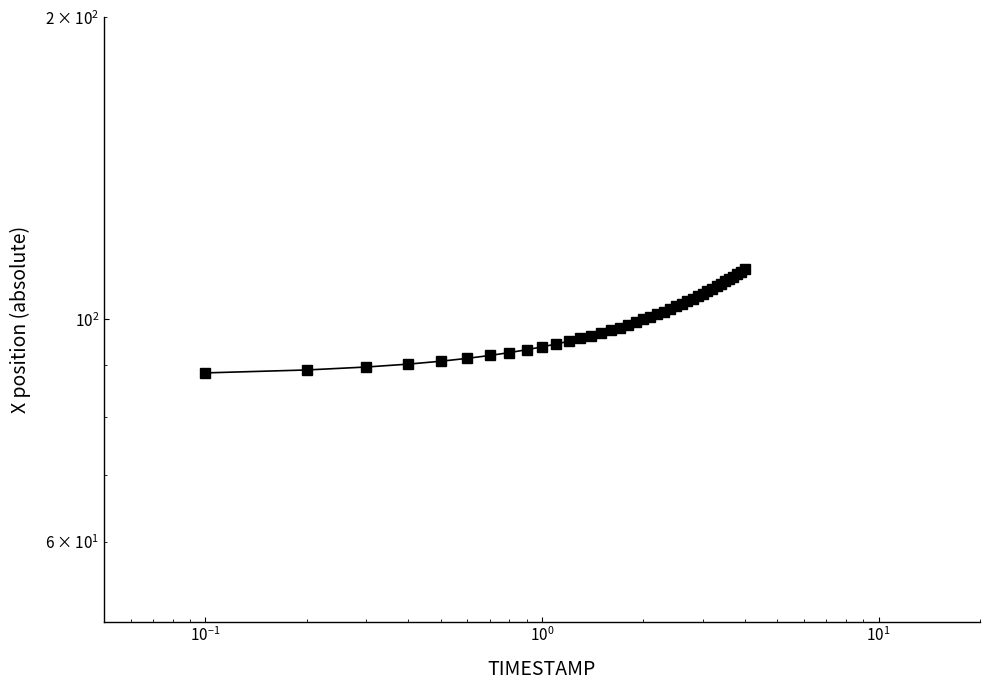

What is the label of the 38th point from the right?

$\mathdefault{10^{-1}}$